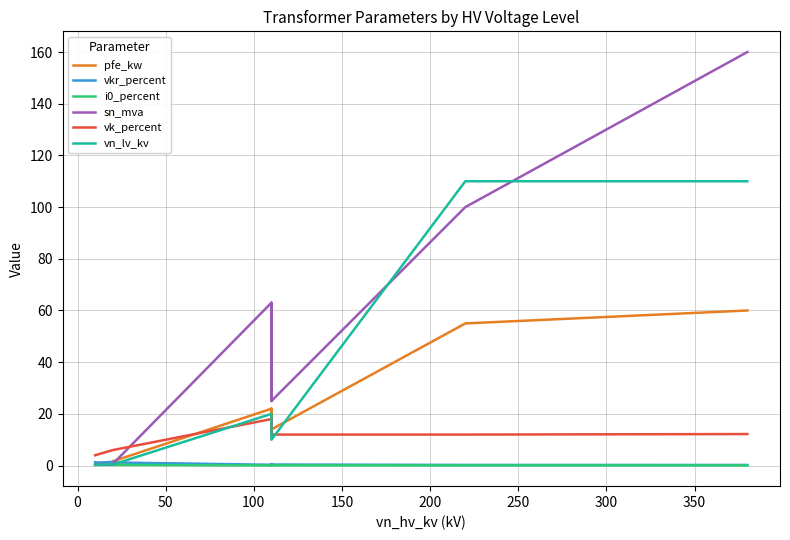

Reading left to right, transcribe all the data shown in this chart.

pfe_kw: 0.6	0.9	1.2	0.8	1.4	1.6	22.0	18.0	14.0	22.0	18.0	14.0	55.0	60.0
vkr_percent: 1.2	1.3	1.1	1.4	1.4	1.2	0.3	0.3	0.4	0.3	0.3	0.4	0.3	0.2
i0_percent: 0.2	0.2	0.2	0.3	0.3	0.3	0.0	0.1	0.1	0.0	0.1	0.1	0.1	0.1
sn_mva: 0.2	0.4	0.6	0.2	0.4	0.6	63.0	40.0	25.0	63.0	40.0	25.0	100.0	160.0
vk_percent: 4.0	4.0	4.0	6.0	6.0	6.0	18.0	16.2	12.0	18.0	16.2	12.0	12.0	12.2
vn_lv_kv: 0.4	0.4	0.4	0.4	0.4	0.4	20.0	20.0	20.0	10.0	10.0	10.0	110.0	110.0